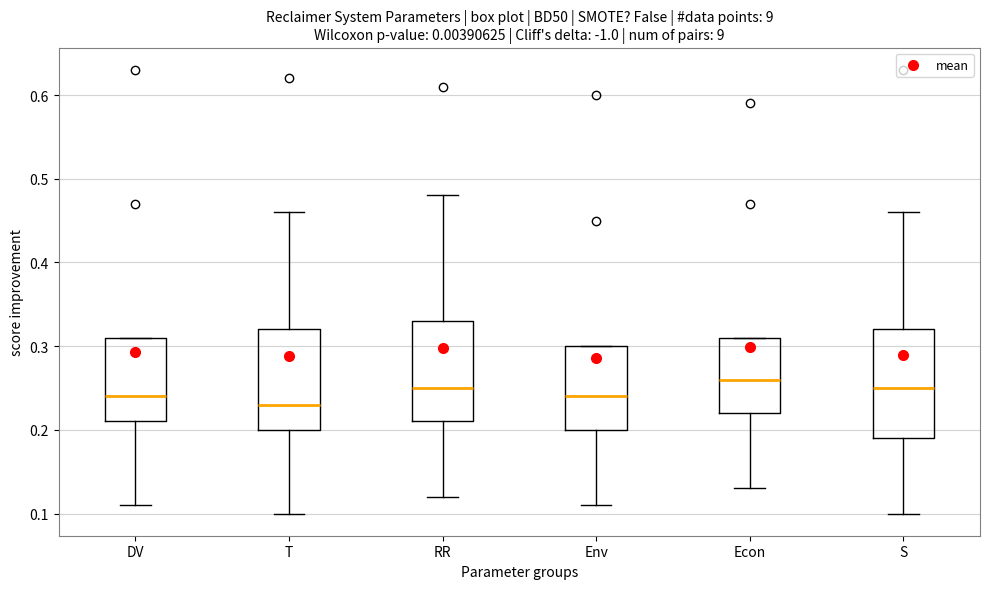

Where is the upper edge of the box for Env on the y-axis? The values are not printed on the chart, so give them approximately, as read against the axis.

0.30